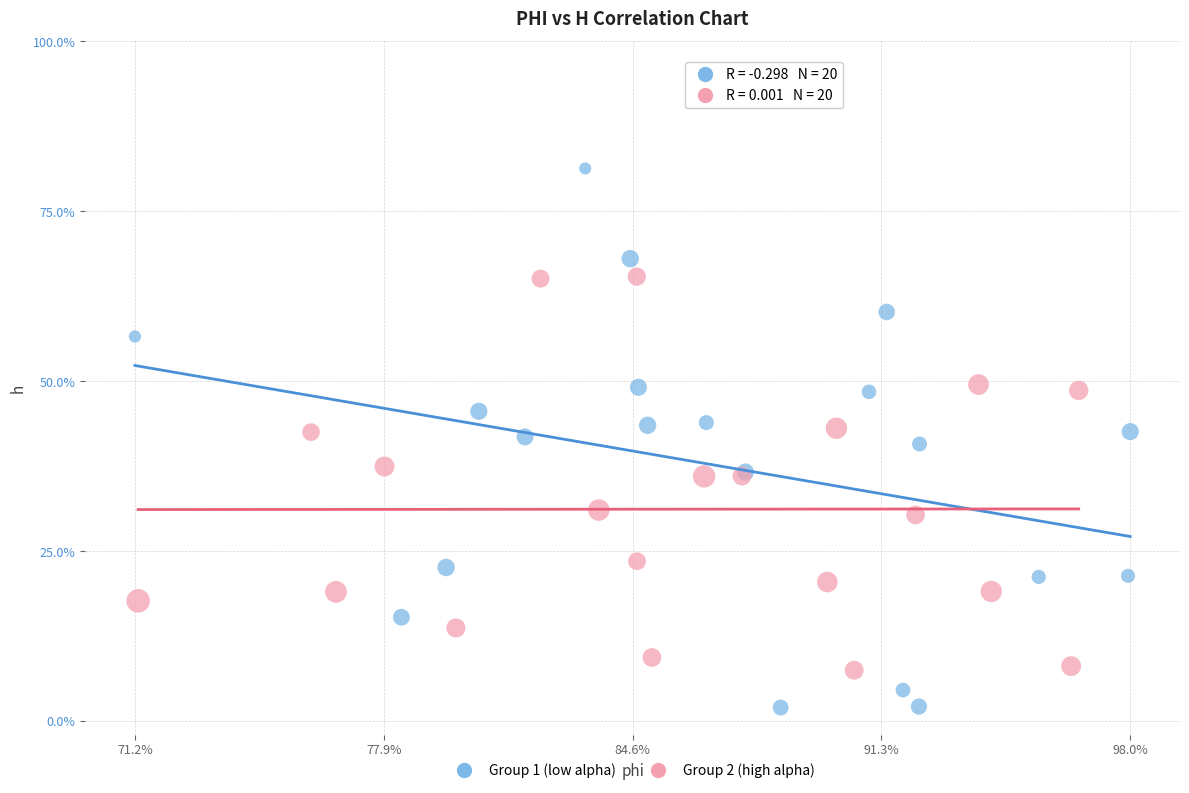

Which series contains the lowest Y value?

Group 1 (low alpha)